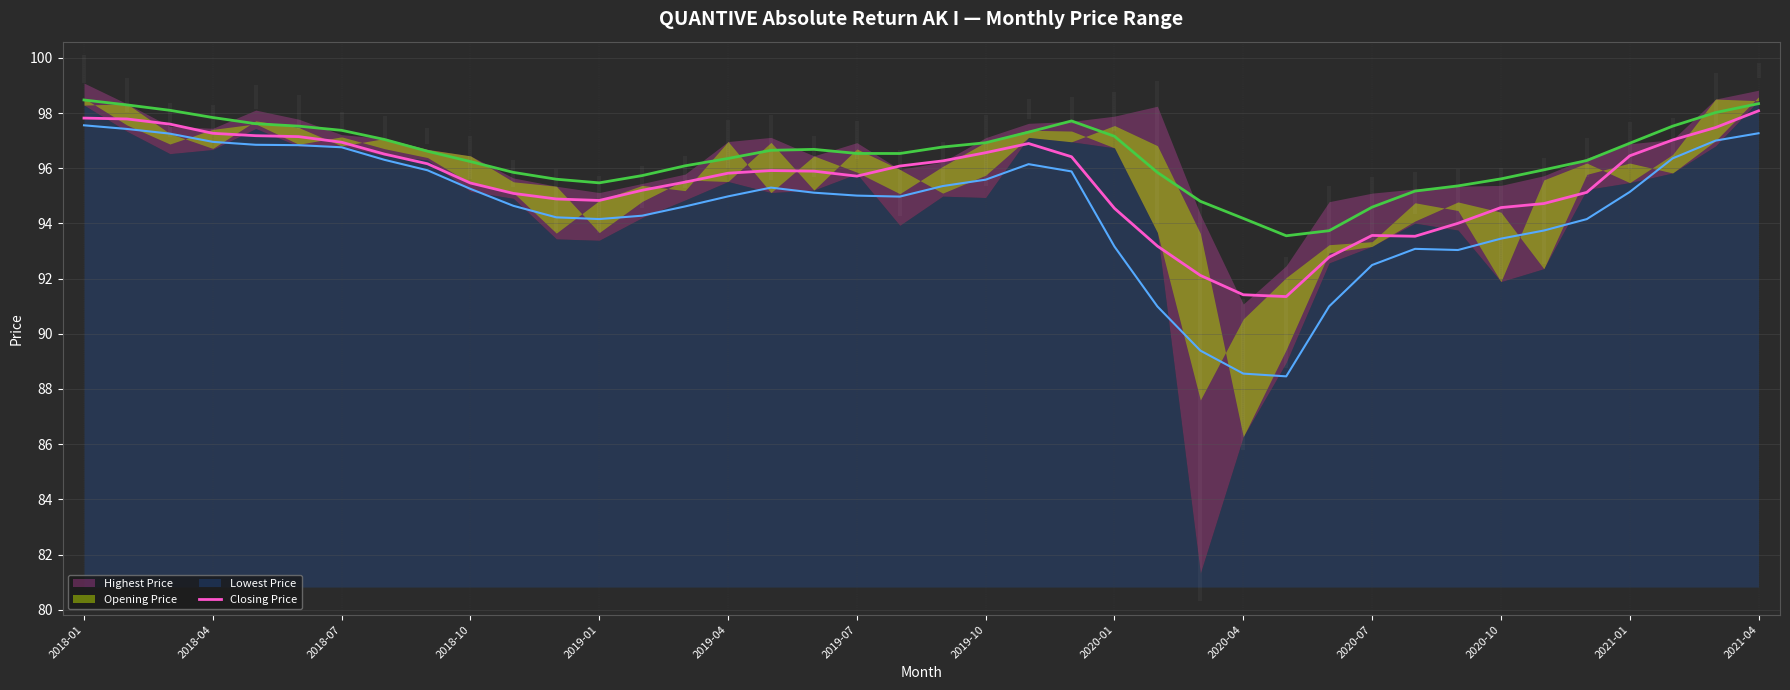

Which series has the largest total across all categories?

Highest Price